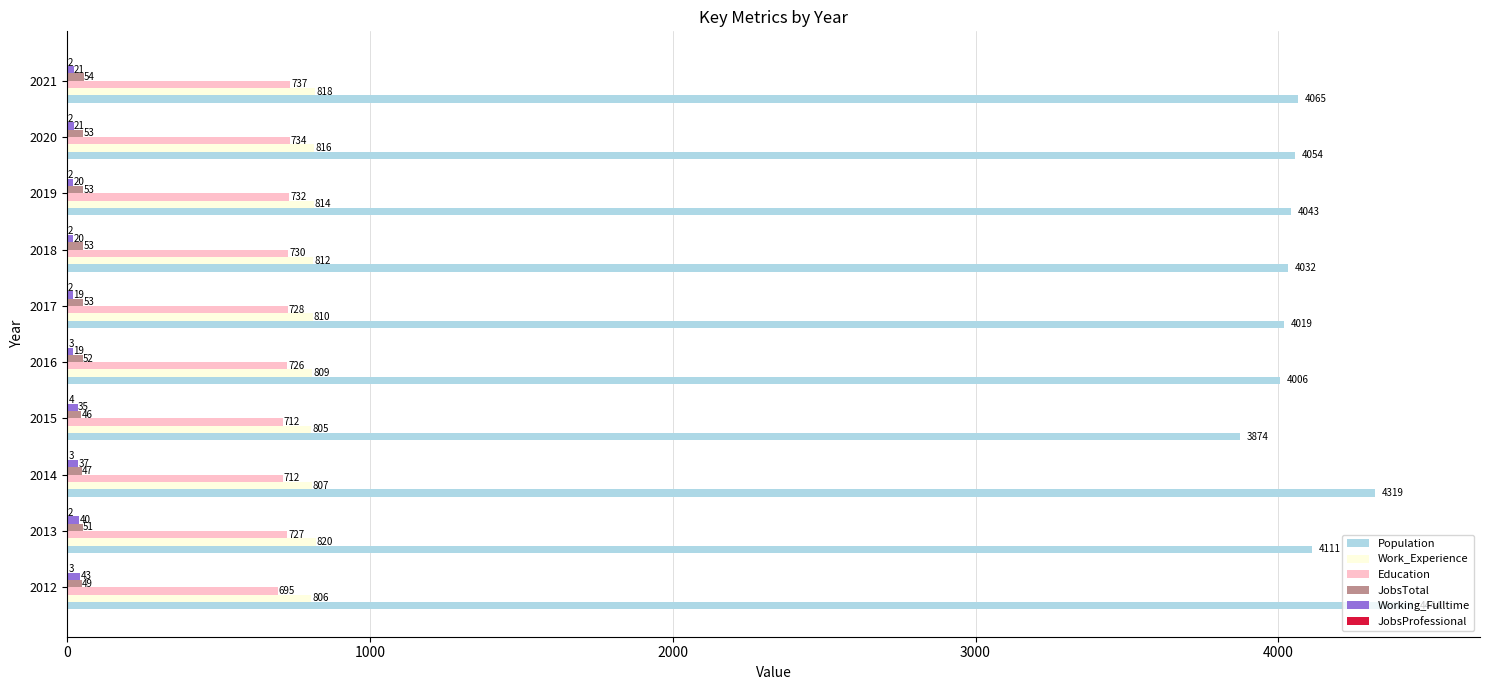

What is the greatest value displayed?

4444